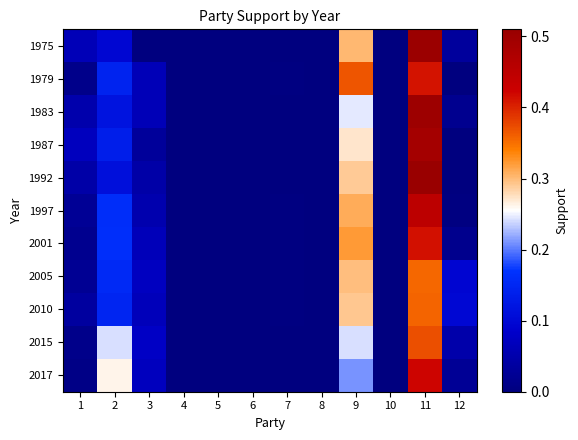

Reading left to right, extract all data points from this chart.

1975: 1=0.1	2=0.1	3=0.0	4=0.0	5=0.0	6=0.0	7=0.0	8=0.0	9=0.3	10=0.0	11=0.5	12=0.0
1979: 1=0.0	2=0.1	3=0.1	4=0.0	5=0.0	6=0.0	7=0.0	8=0.0	9=0.4	10=0.0	11=0.4	12=0.0
1983: 1=0.1	2=0.1	3=0.1	4=0.0	5=0.0	6=0.0	7=0.0	8=0.0	9=0.2	10=0.0	11=0.5	12=0.0
1987: 1=0.1	2=0.1	3=0.0	4=0.0	5=0.0	6=0.0	7=0.0	8=0.0	9=0.3	10=0.0	11=0.5	12=0.0
1992: 1=0.0	2=0.1	3=0.0	4=0.0	5=0.0	6=0.0	7=0.0	8=0.0	9=0.3	10=0.0	11=0.5	12=0.0
1997: 1=0.0	2=0.2	3=0.1	4=0.0	5=0.0	6=0.0	7=0.0	8=0.0	9=0.3	10=0.0	11=0.4	12=0.0
2001: 1=0.0	2=0.2	3=0.1	4=0.0	5=0.0	6=0.0	7=0.0	8=0.0	9=0.3	10=0.0	11=0.4	12=0.0
2005: 1=0.0	2=0.2	3=0.1	4=0.0	5=0.0	6=0.0	7=0.0	8=0.0	9=0.3	10=0.0	11=0.4	12=0.1
2010: 1=0.0	2=0.1	3=0.1	4=0.0	5=0.0	6=0.0	7=0.0	8=0.0	9=0.3	10=0.0	11=0.4	12=0.1
2015: 1=0.0	2=0.2	3=0.1	4=0.0	5=0.0	6=0.0	7=0.0	8=0.0	9=0.2	10=0.0	11=0.4	12=0.0
2017: 1=0.0	2=0.3	3=0.1	4=0.0	5=0.0	6=0.0	7=0.0	8=0.0	9=0.2	10=0.0	11=0.4	12=0.0